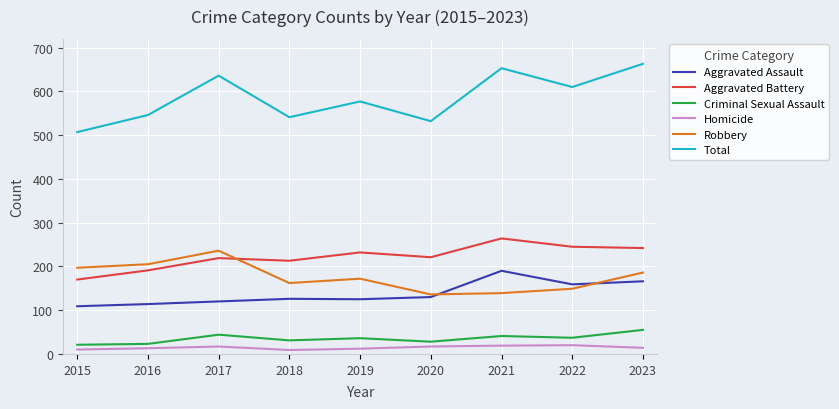

What is the spread (max minus min) of values at 2022?

590